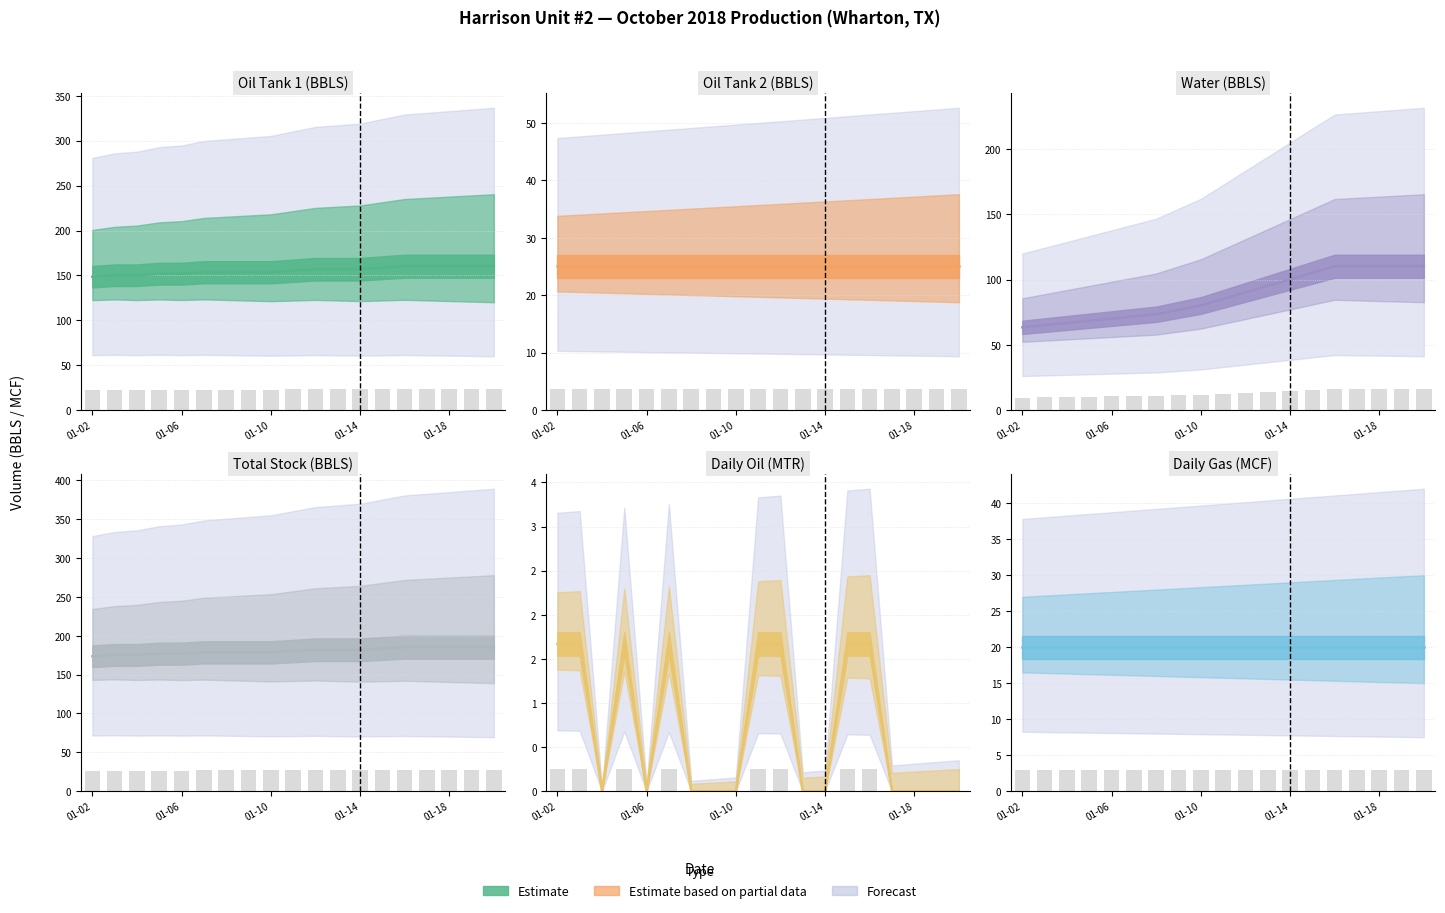

Is it true that Daily Oil MTR equals 1.7 at 2018-01-15?

True